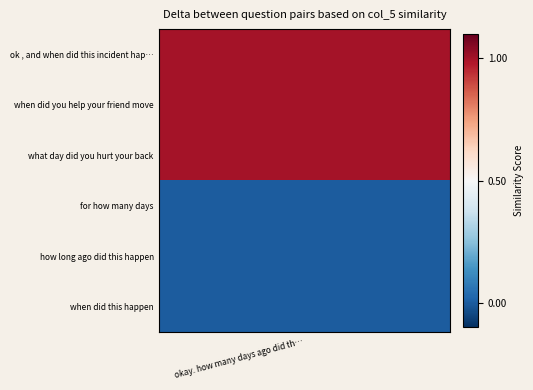

The chart shows a value of 1 at what day did you hurt your back. True or false?

True